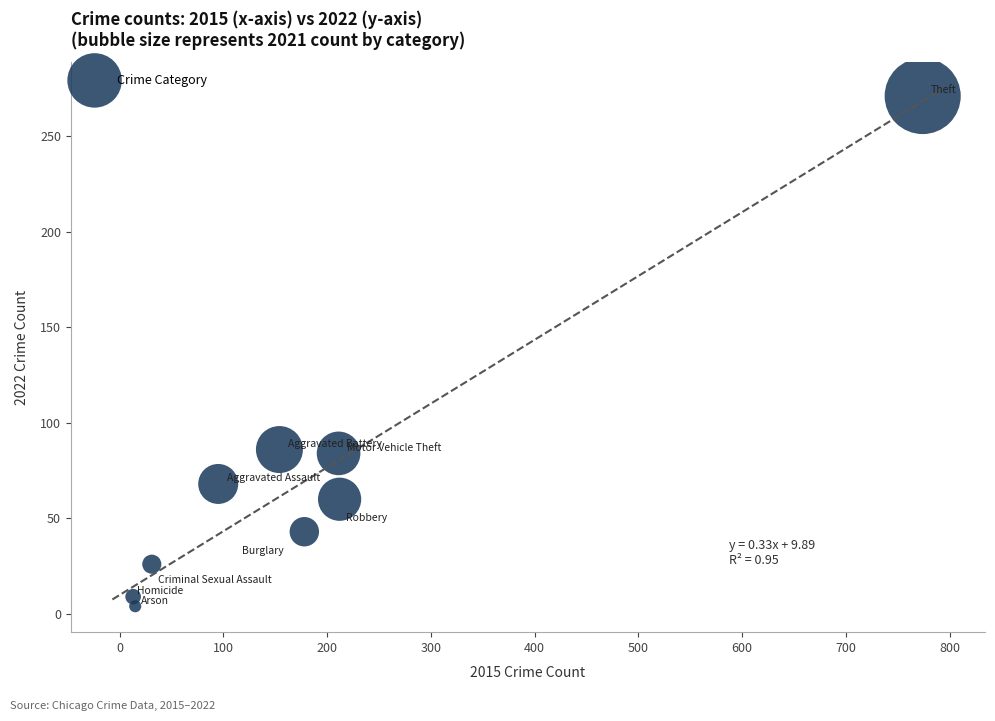

What is the average X value?

187